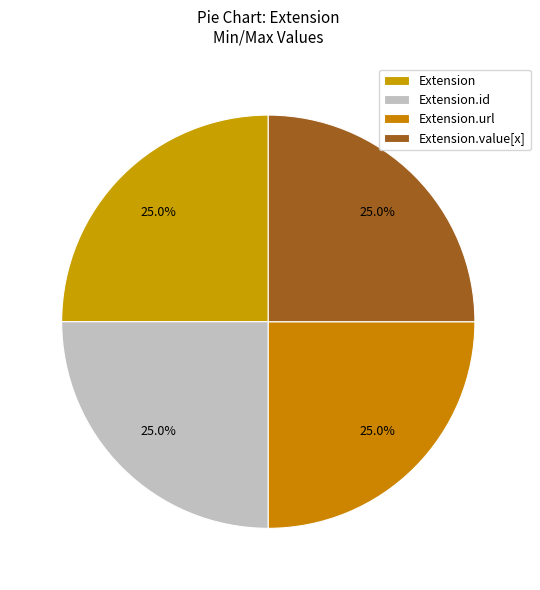

How many slices are in this pie chart?

4